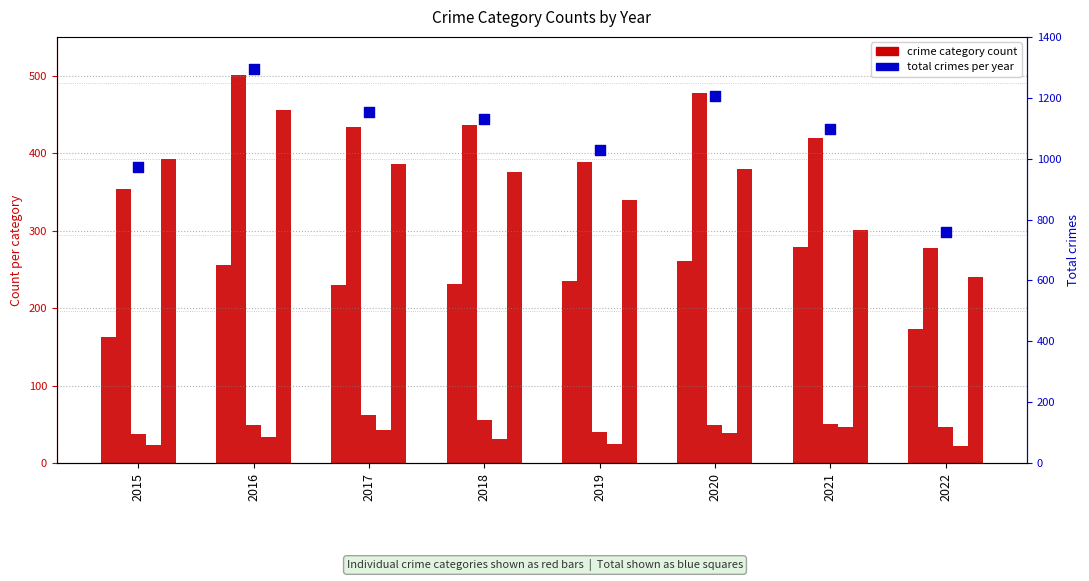

Which series has the largest total across all categories?

Total crimes